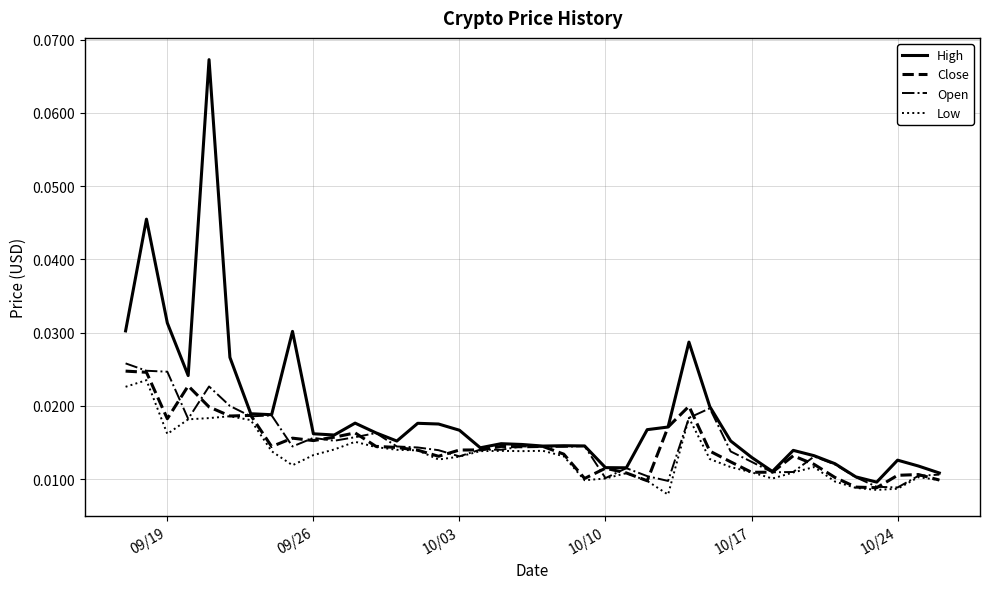

How many lines are shown in the chart?

4